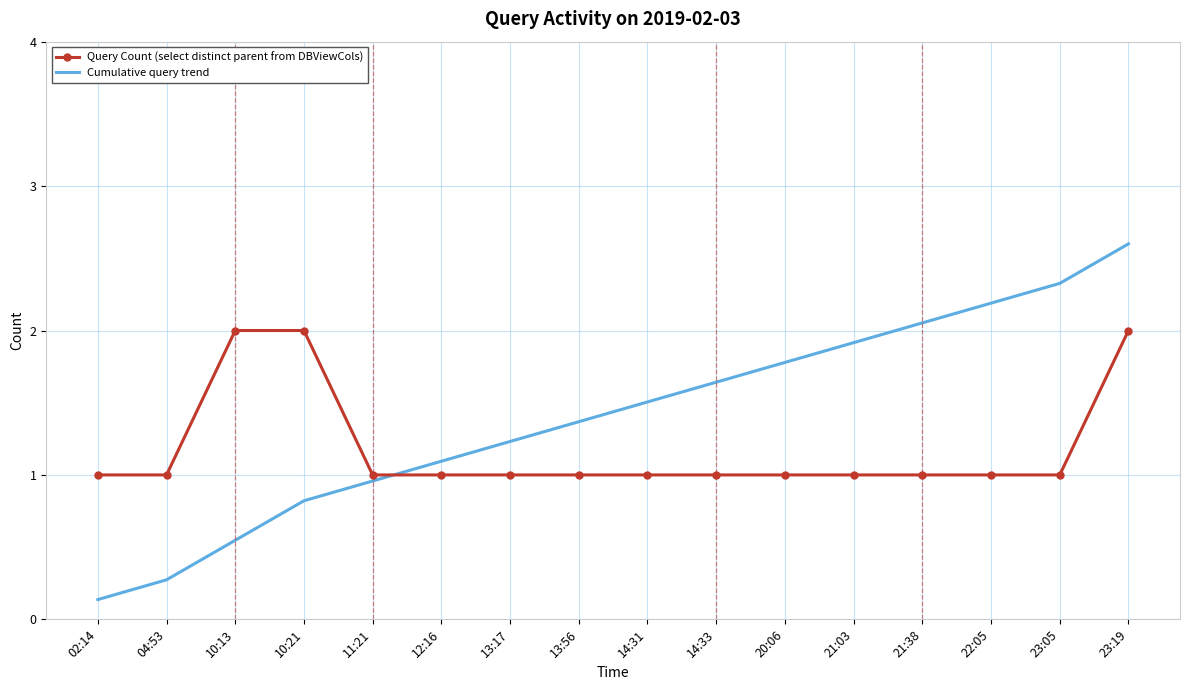

Is the value of Cumulative query trend at 04:53 greater than the value of Query Count (select distinct parent from DBViewCols) at 20:06?

No